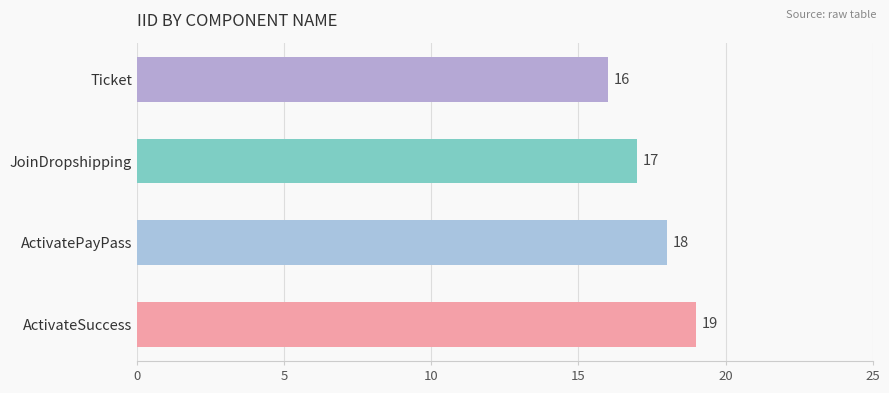

What is the smallest value displayed?

16